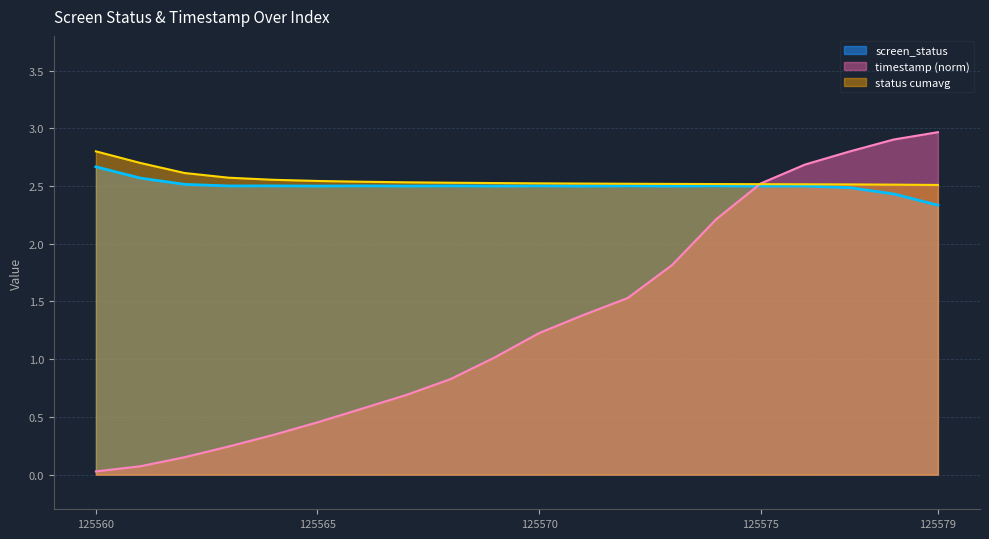

True or false: there are more than 0 points higher than both neighbors.

False